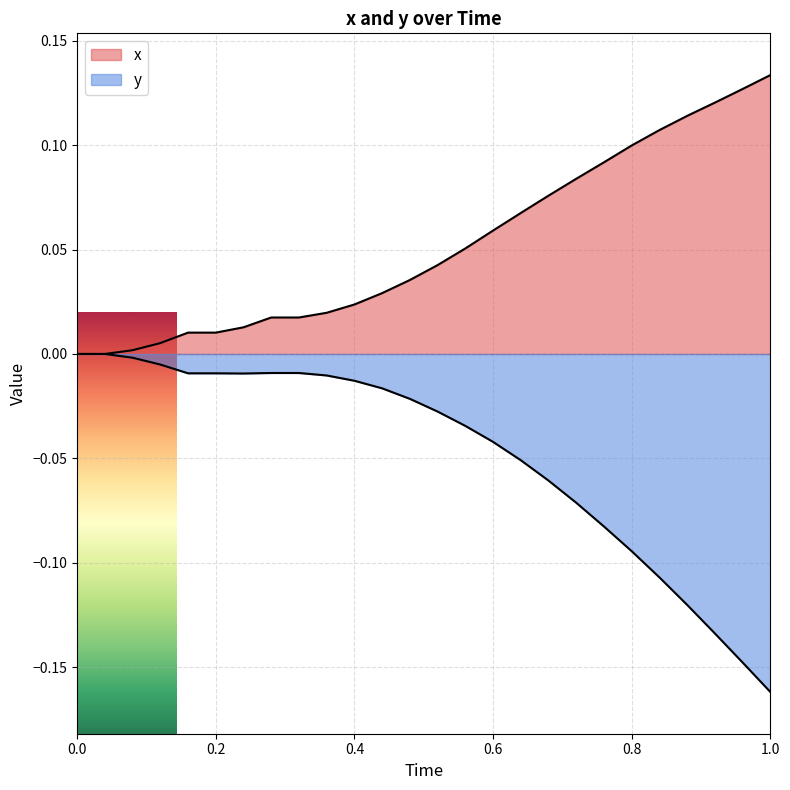

What is the minimum value for y?

-0.2